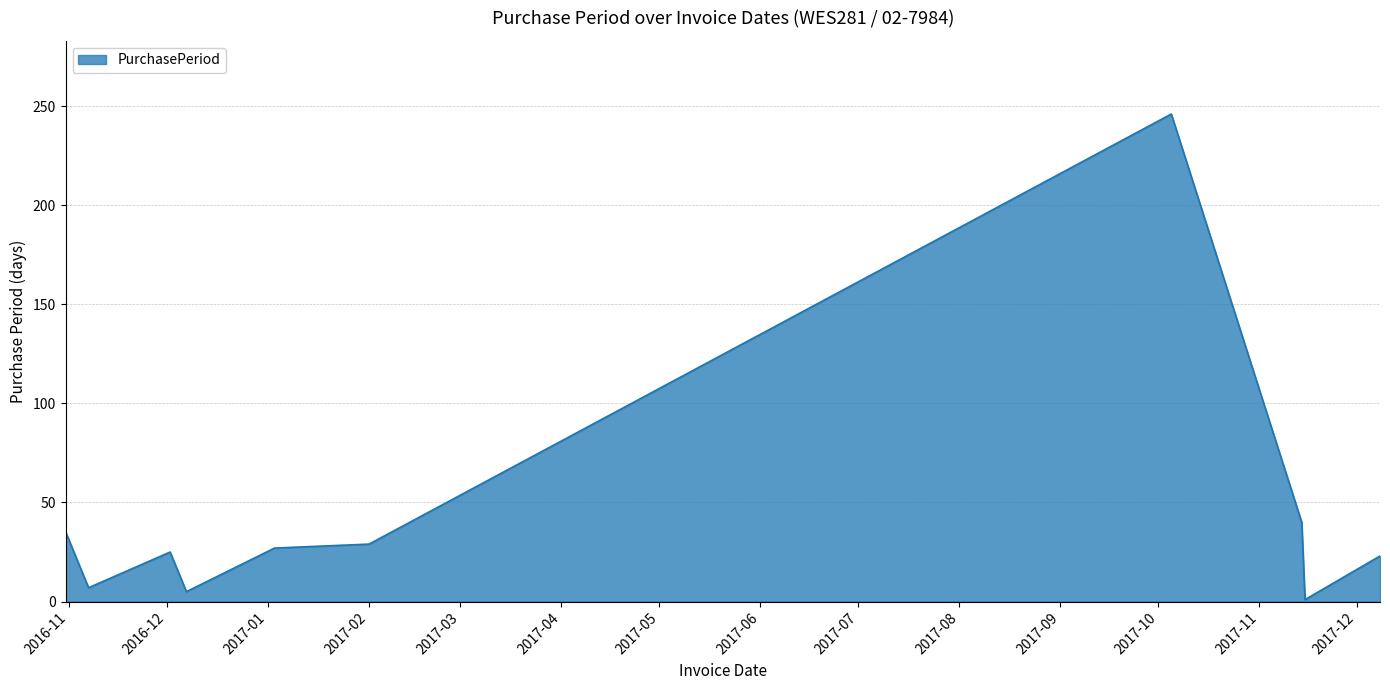

What is the difference between the maximum and minimum values?

245